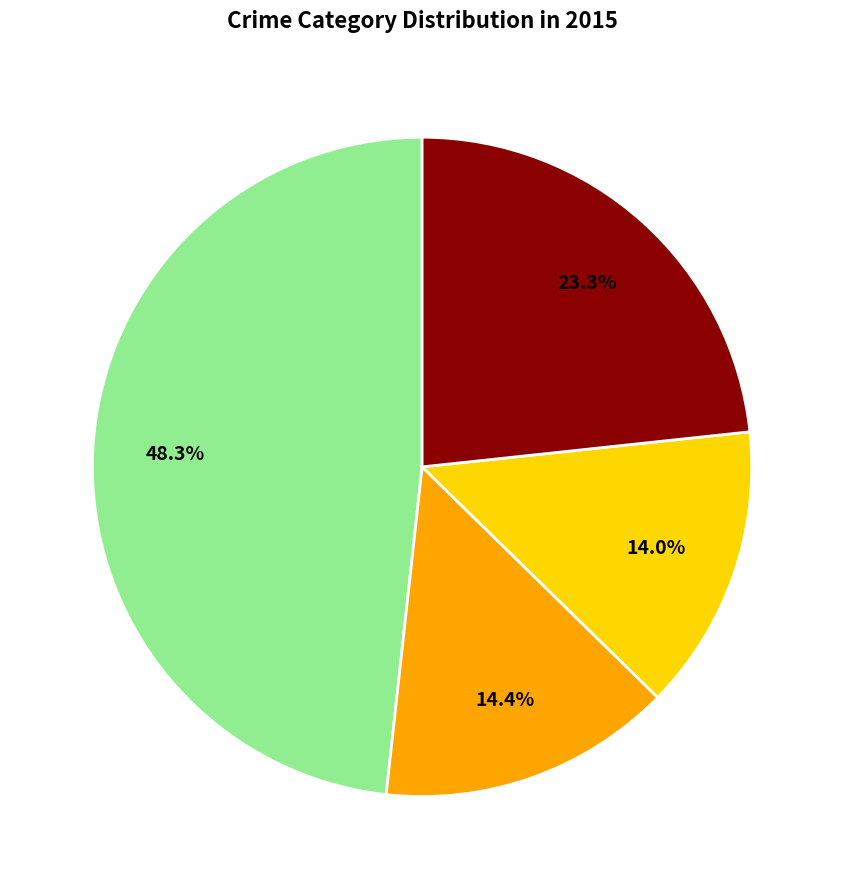

Is there a majority slice in this chart?

No